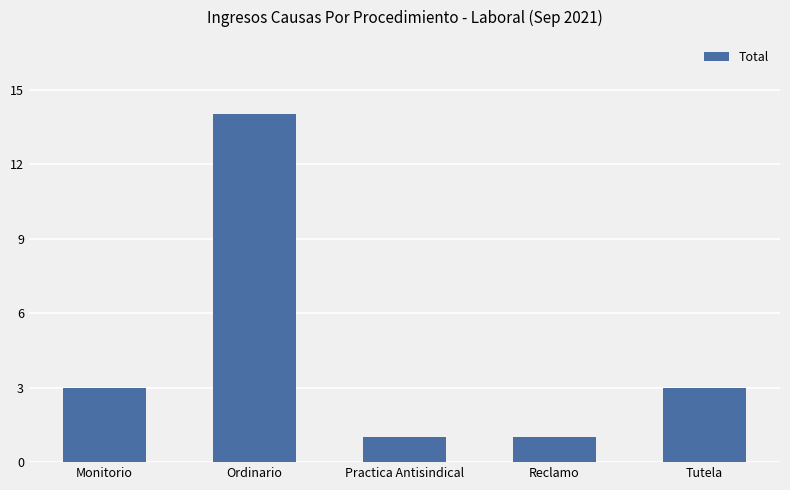

What is the value of the 2nd bar from the left?

14